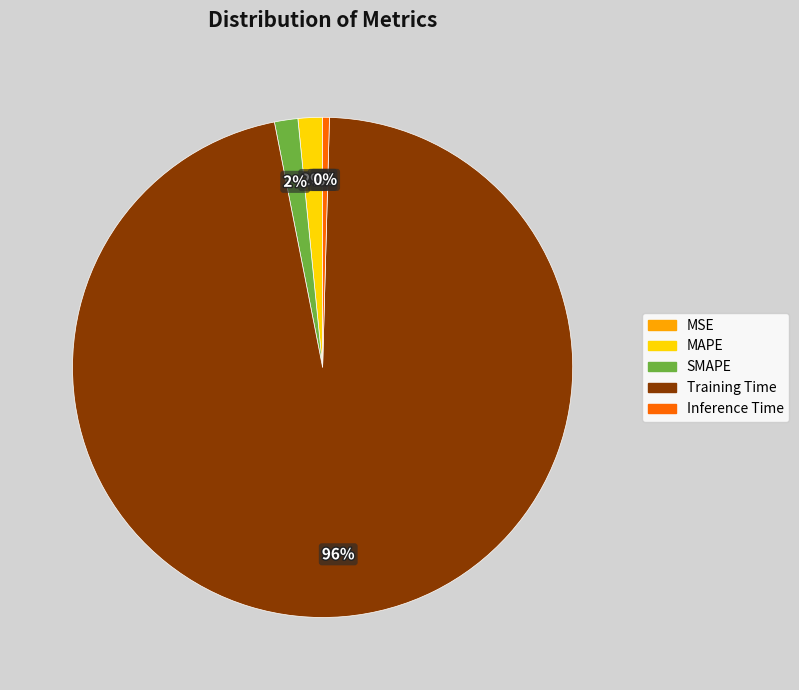

What is the largest slice in the pie chart?

Training Time